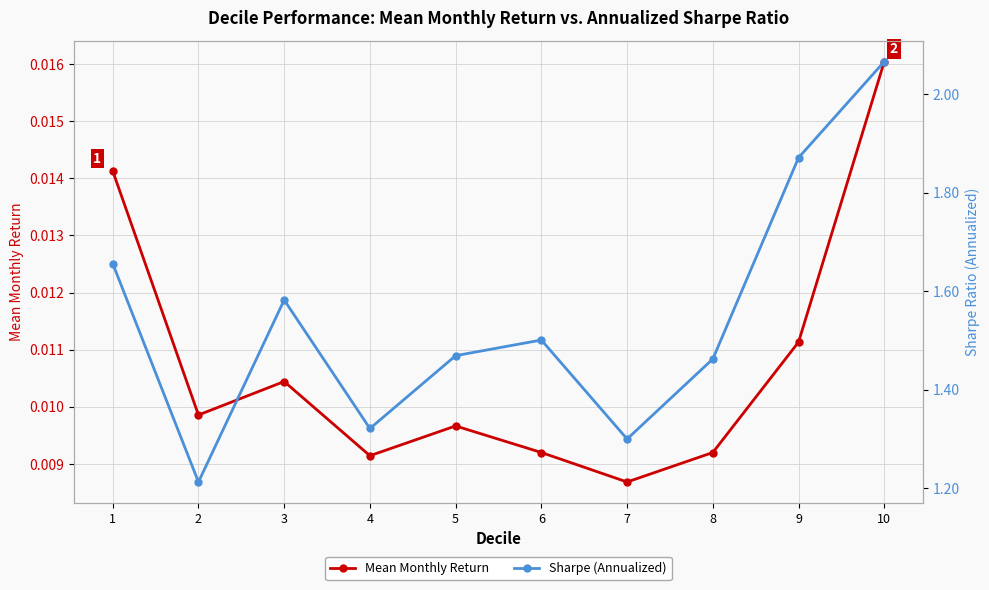

How many lines are shown in the chart?

2